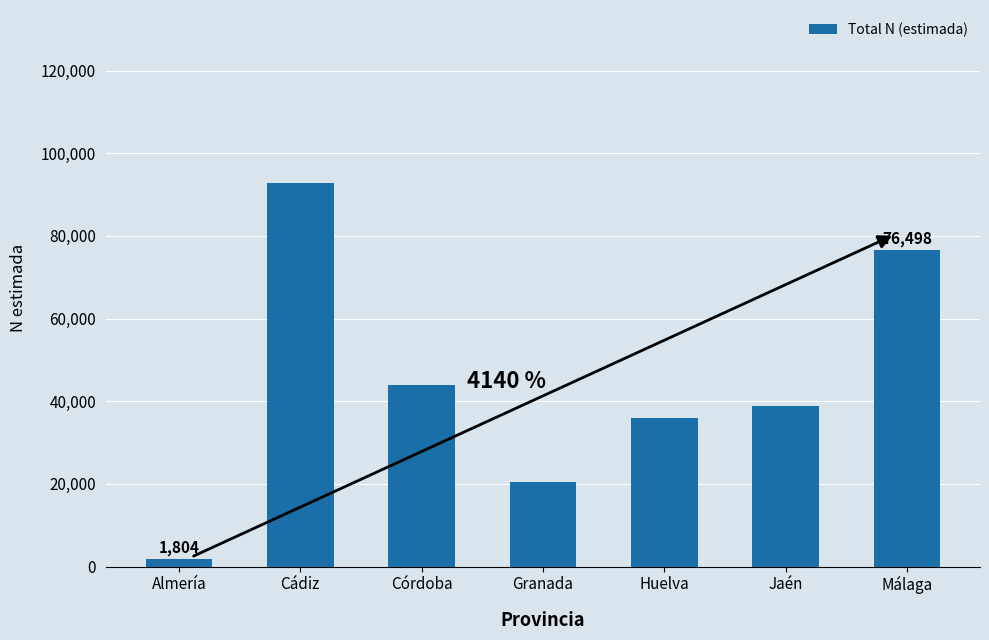

What is the difference between the maximum and minimum values?

91067